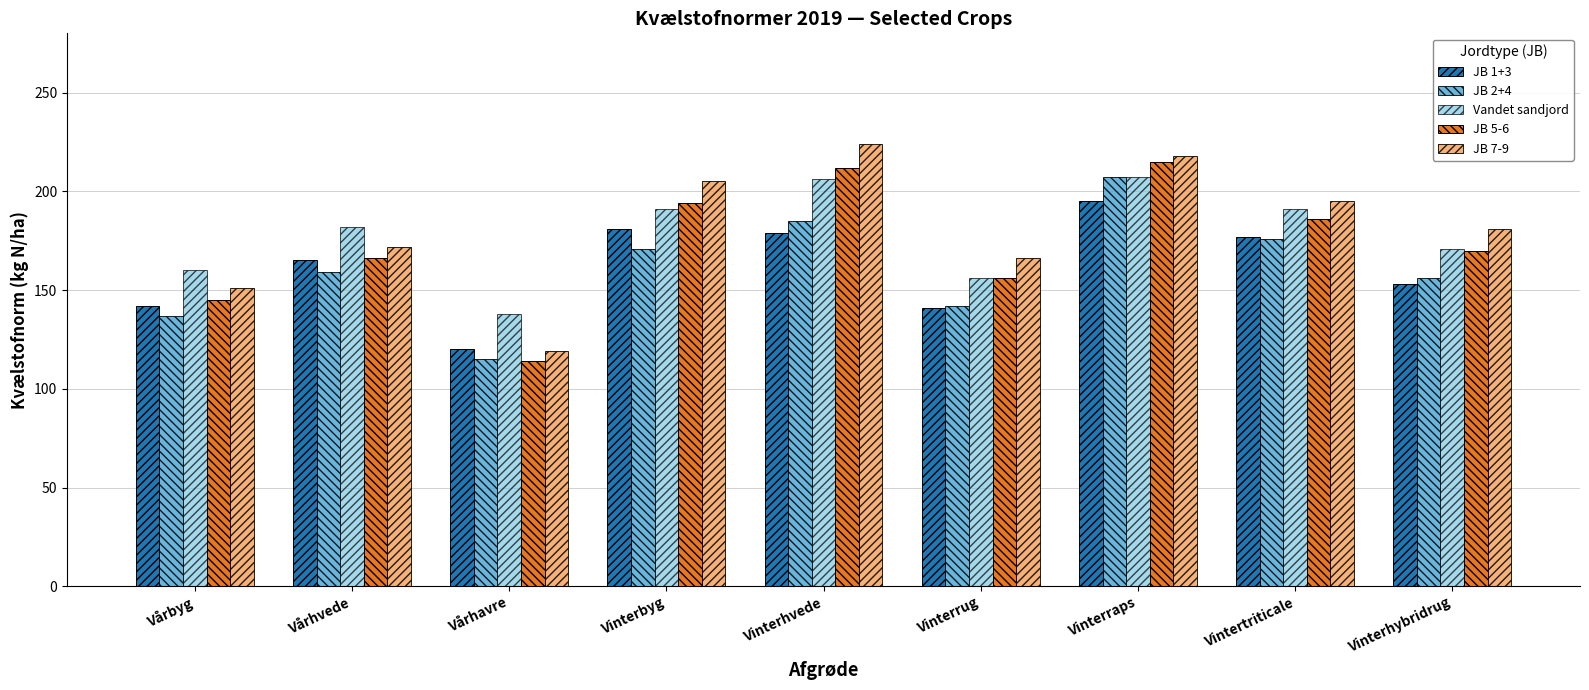

Read the JB 1+3 value at Vinterhvede, to the nearest 5.

180